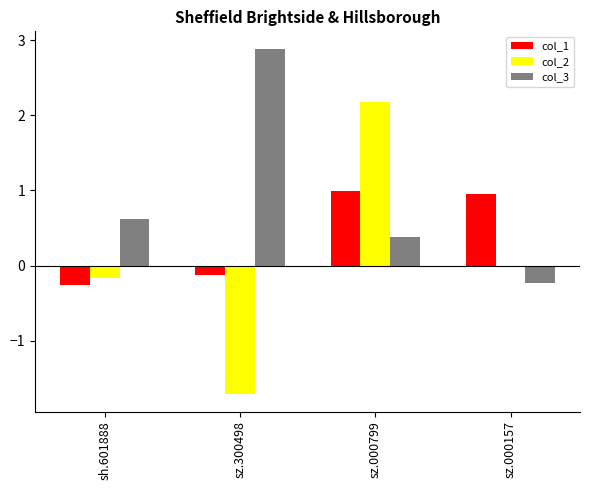

What is the approximate value of col_3 at sz.000157?

-0.2